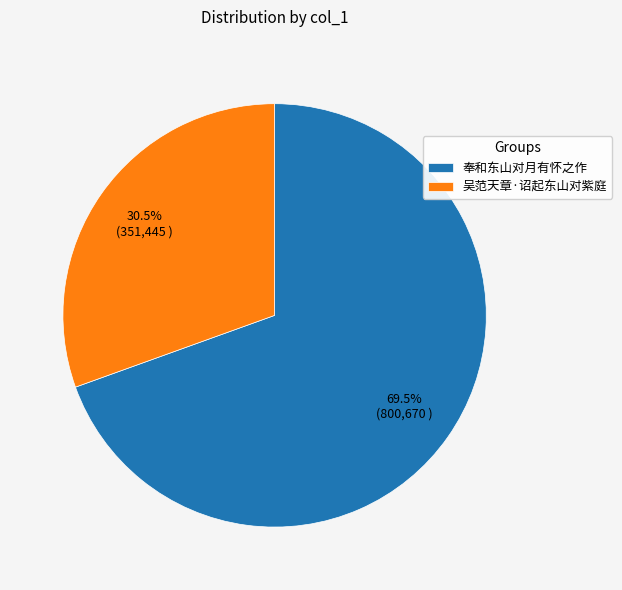

How many segments does this pie chart have?

2